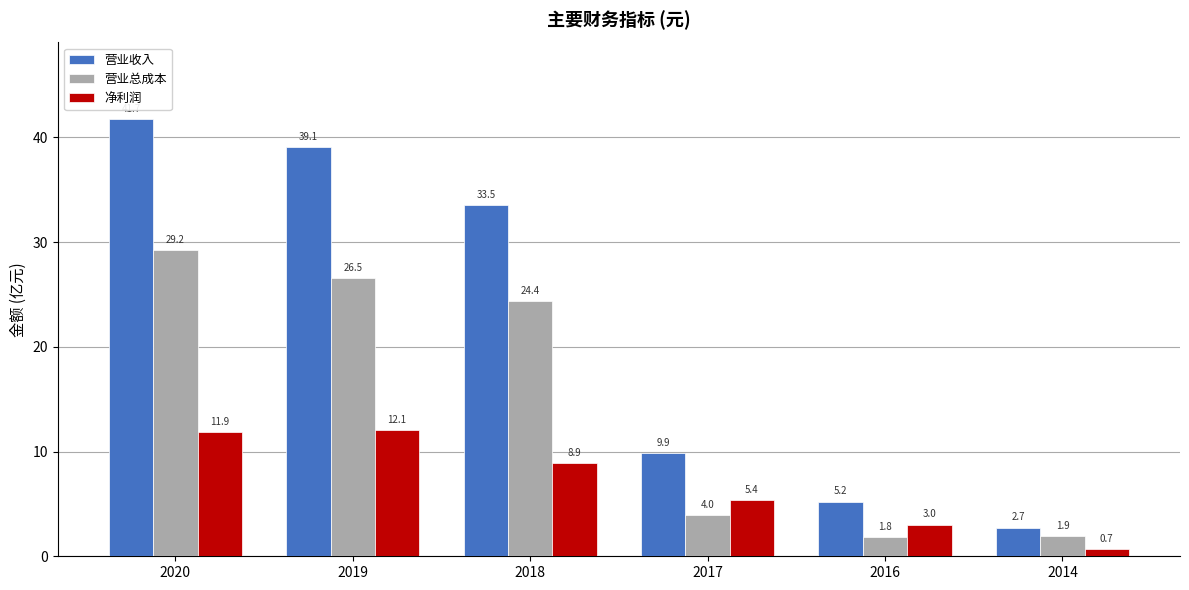

What is the lowest value of the 营业收入 series?

2.7